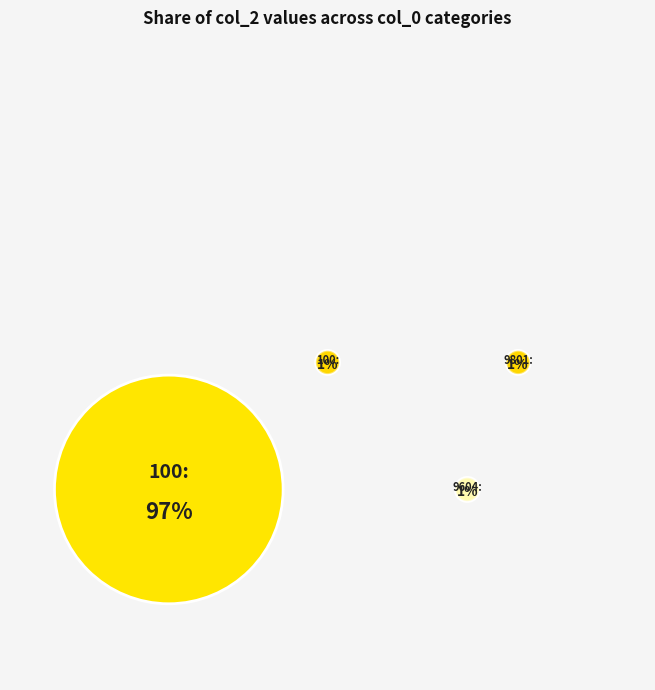

How much of the chart is everything except 9801?

98.9%